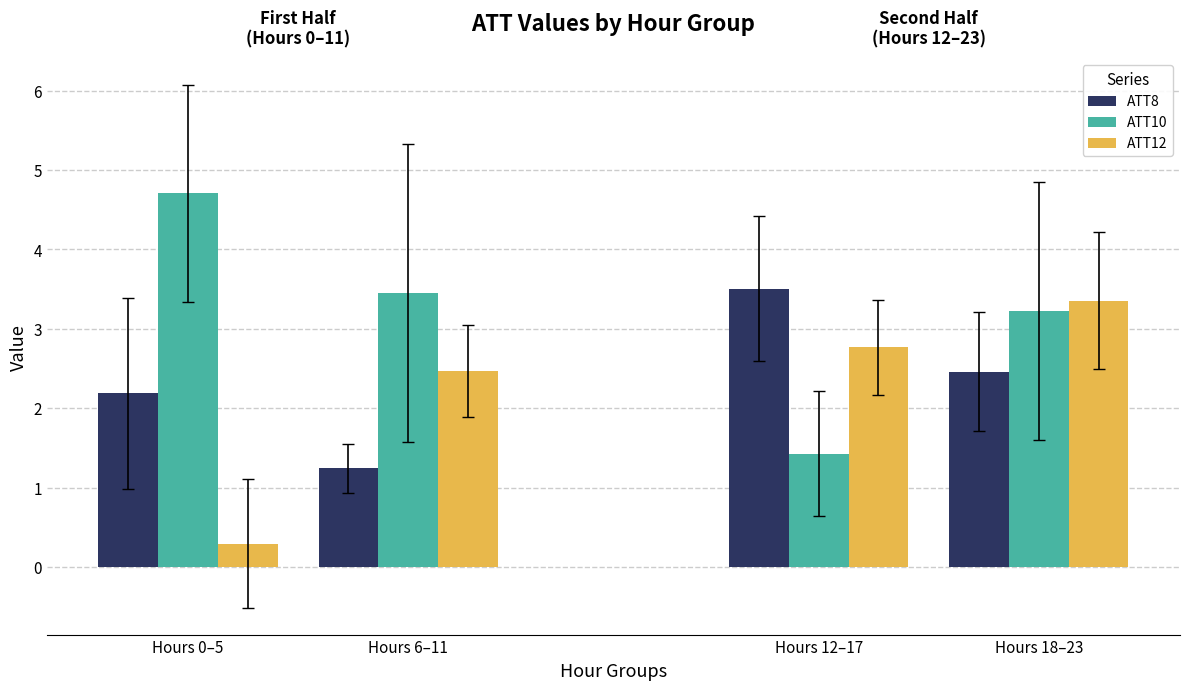

Reading right to left, list all the values displayed in this chart.

ATT8: Hours 18–23=2.5	Hours 12–17=3.5	Hours 6–11=1.2	Hours 0–5=2.2
ATT10: Hours 18–23=3.2	Hours 12–17=1.4	Hours 6–11=3.5	Hours 0–5=4.7
ATT12: Hours 18–23=3.4	Hours 12–17=2.8	Hours 6–11=2.5	Hours 0–5=0.3